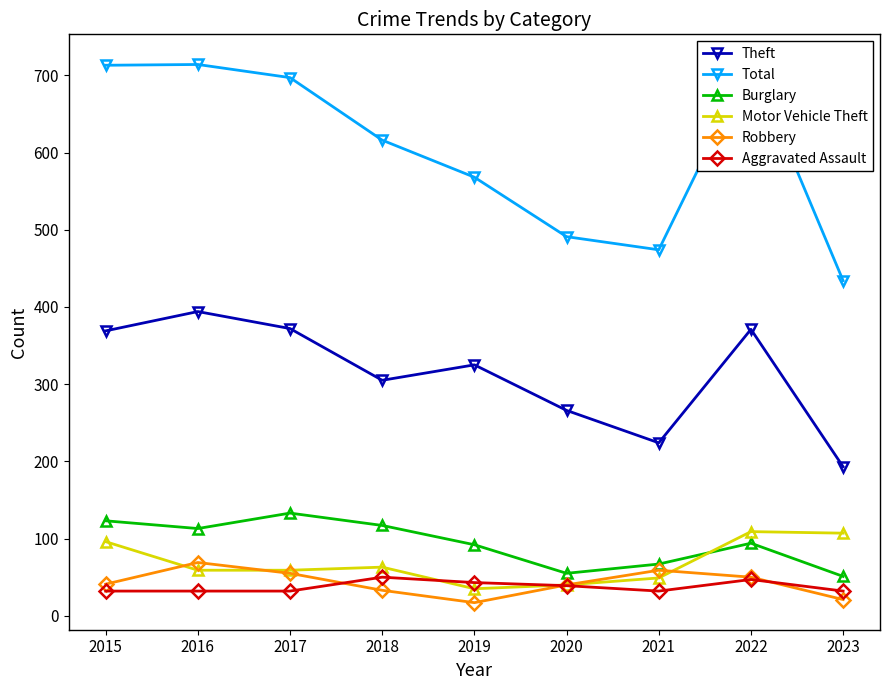

Which series has the largest total across all categories?

Total